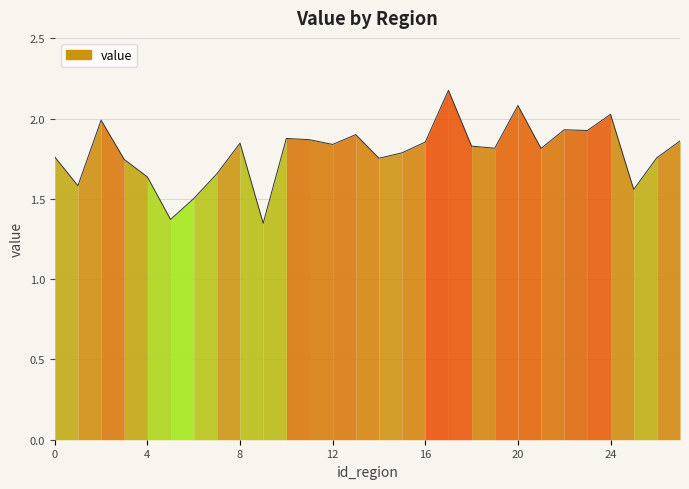

How many lines are shown in the chart?

1